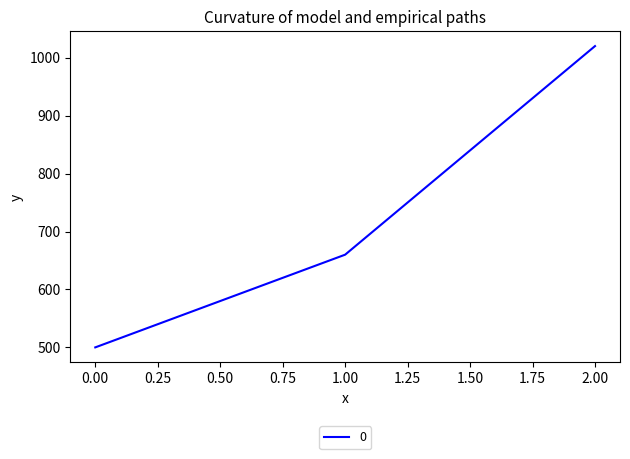

How many lines are shown in the chart?

1